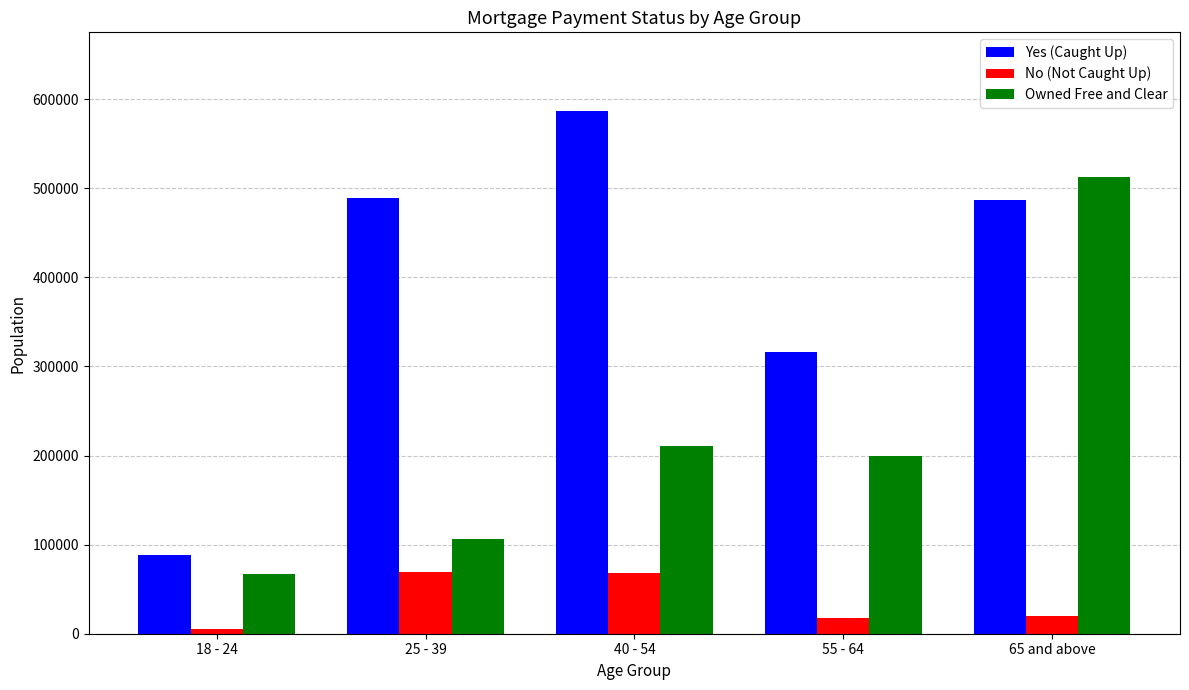

Which category has the lowest value in the Yes (Caught Up) series?

18 - 24